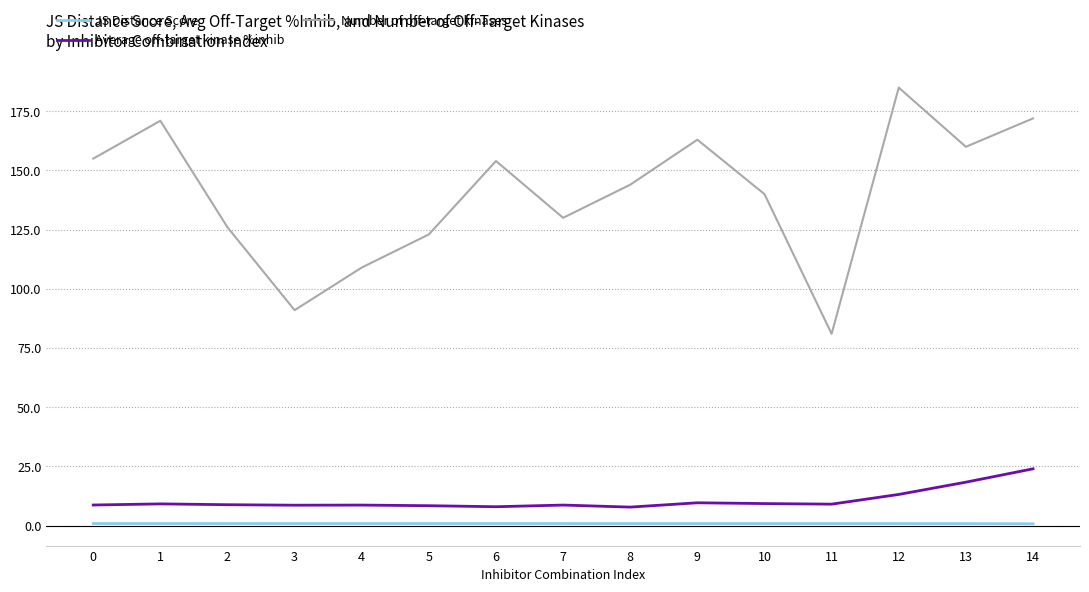

The value of Number of off-target kinases at 0 is 242.4. True or false?

False